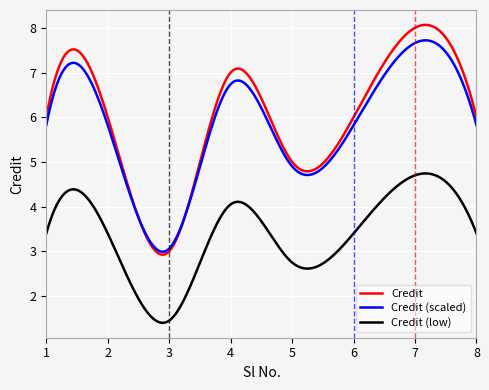

True or false: Credit and Credit (low) intersect in this chart.

False